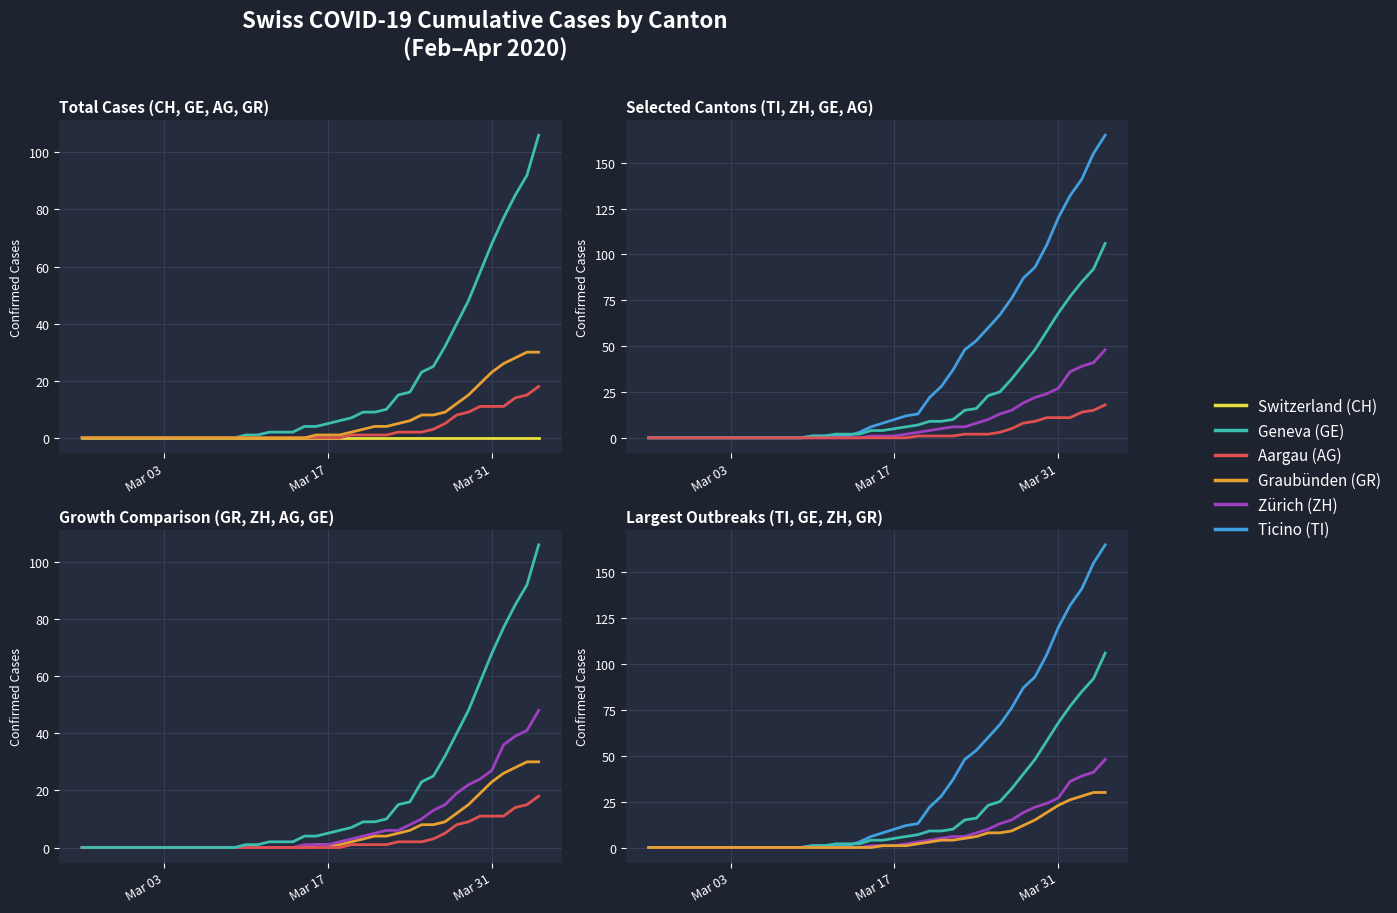

True or false: Geneva (GE) and Zürich (ZH) intersect in this chart.

False